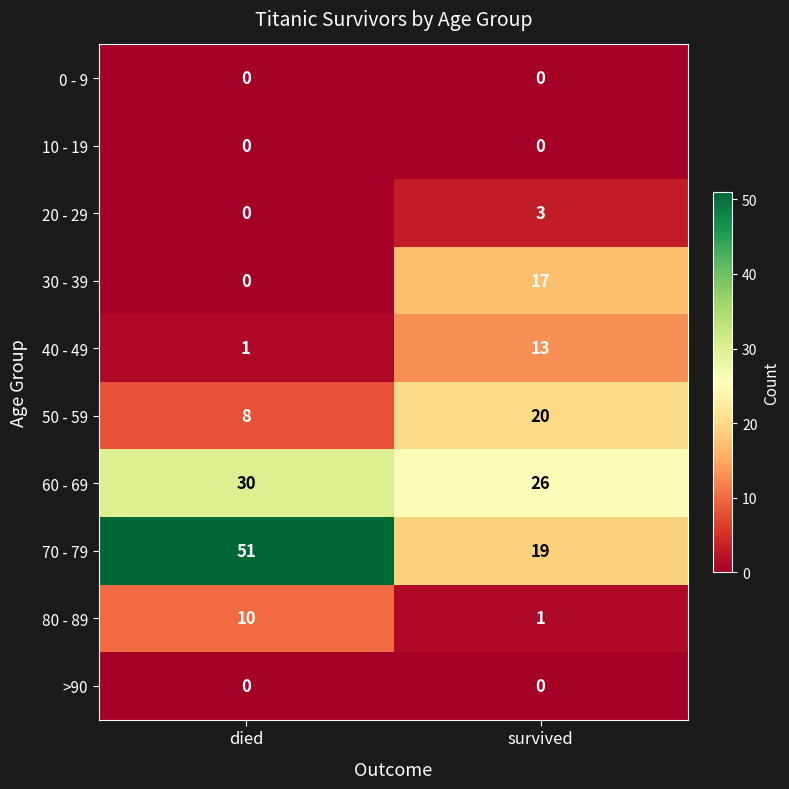

Which series has the largest total across all categories?

70 - 79